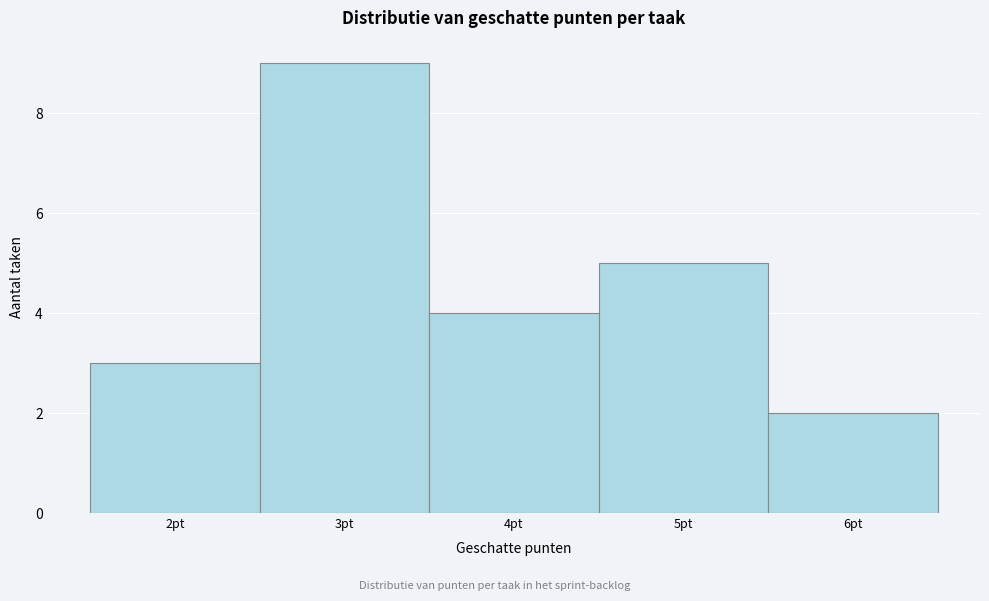

Which range on the x-axis has the tallest bar?

2.5 to 3.5